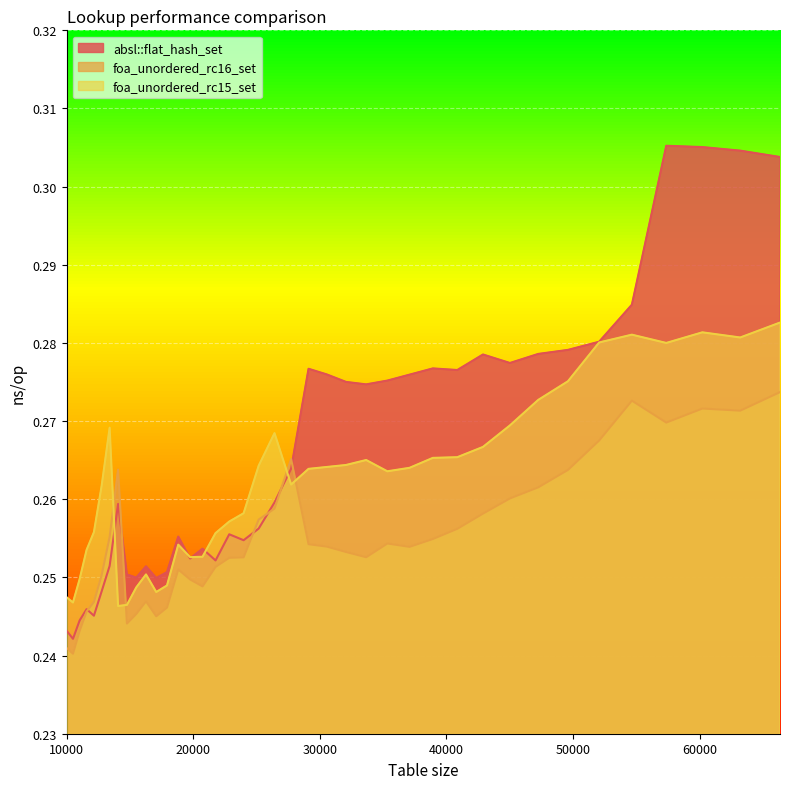

At 40863, list the series in order from largest to smallest.

absl::flat_hash_set, foa_unordered_rc15_set, foa_unordered_rc16_set